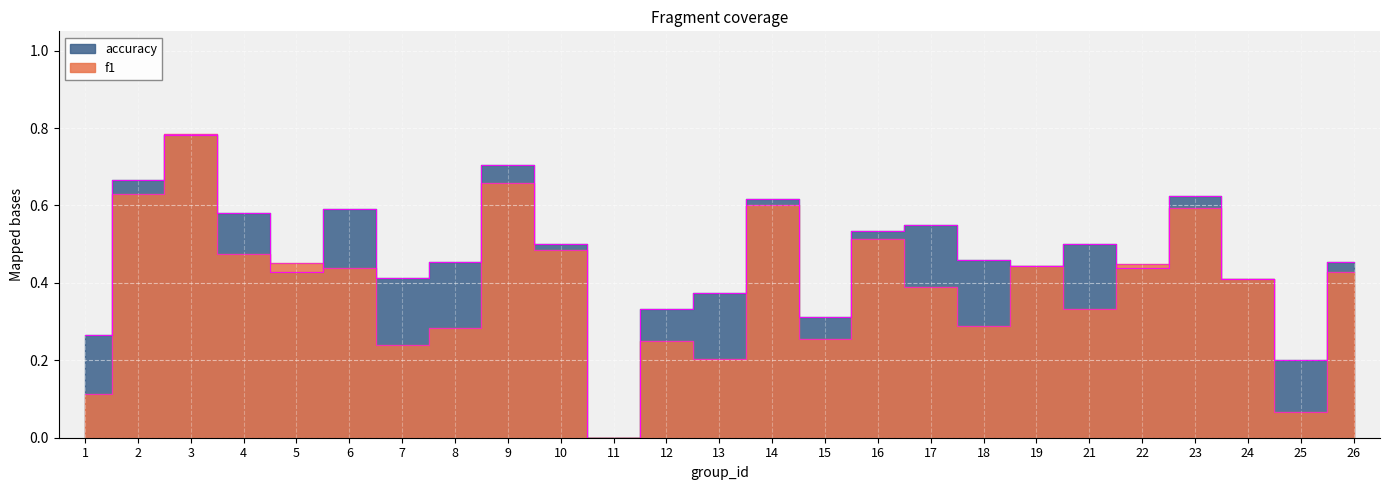

Between which two adjacent categories do accuracy and f1 first intersect?

2 and 3